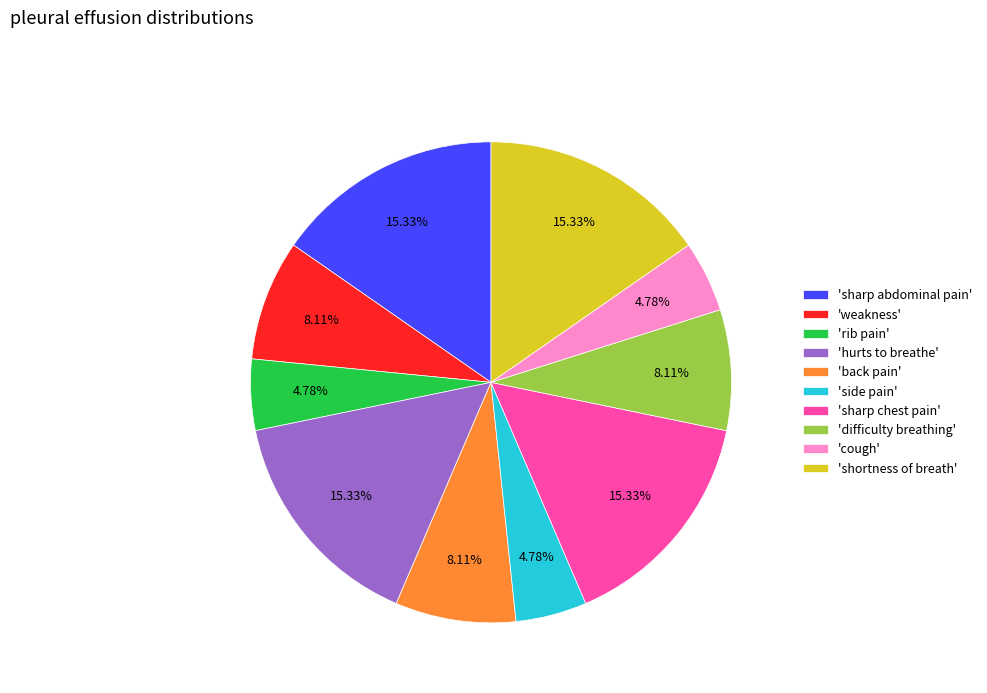

Is the sum of 'side pain' and 'sharp chest pain' greater than half?

No